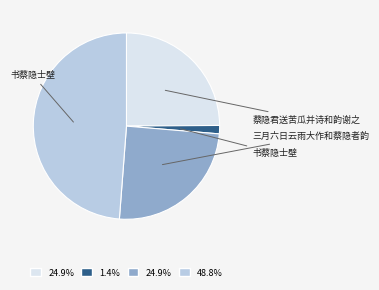

Is there any slice that represents more than half of the pie?

No